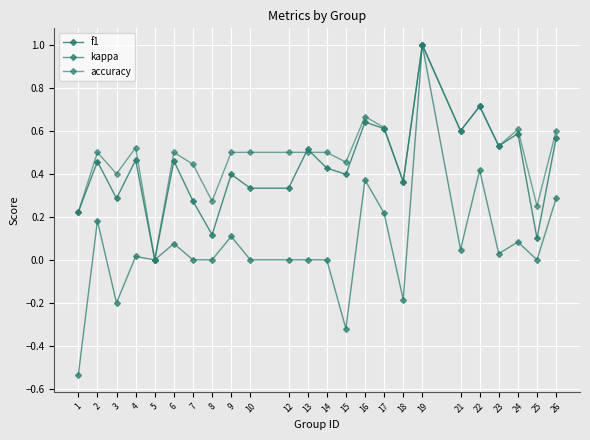

At how many categories does at least one series exceed 0?

23